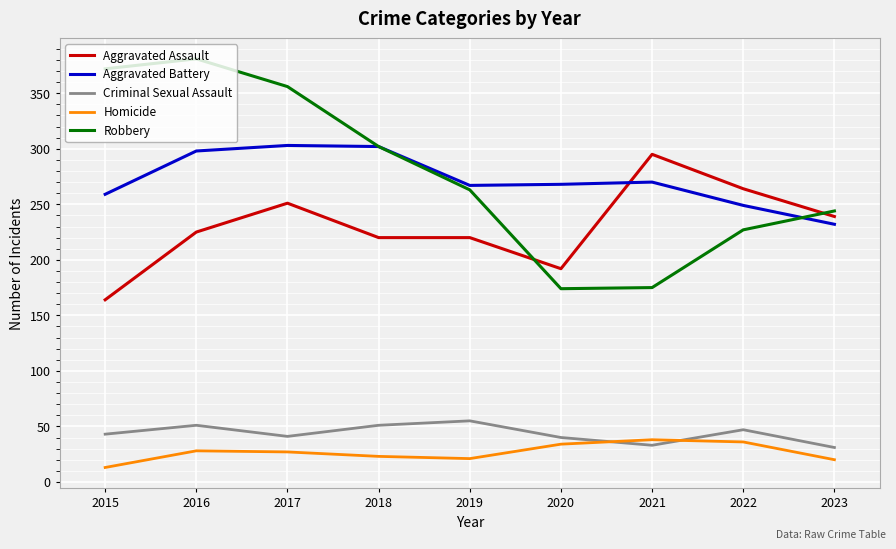

Does the chart display data point markers on the line(s)?

No